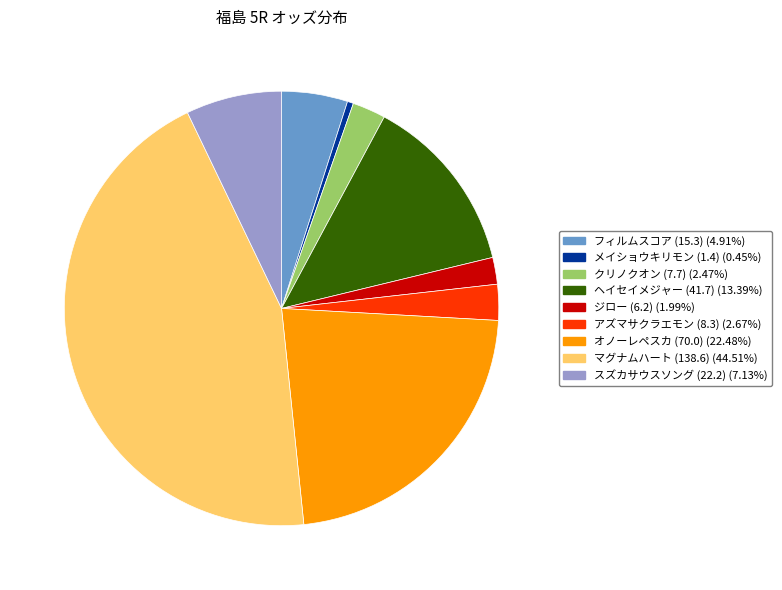

Which category has the biggest portion of the pie?

マグナムハート (138.6)